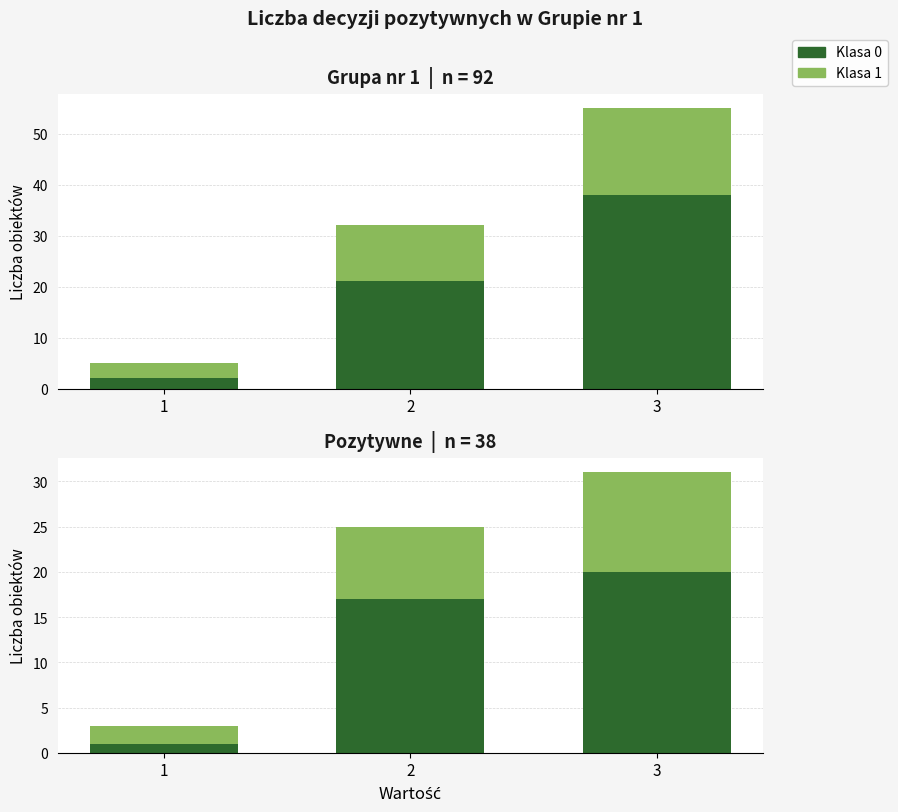

Is it true that Klasa 0 equals 20 at 3?

True